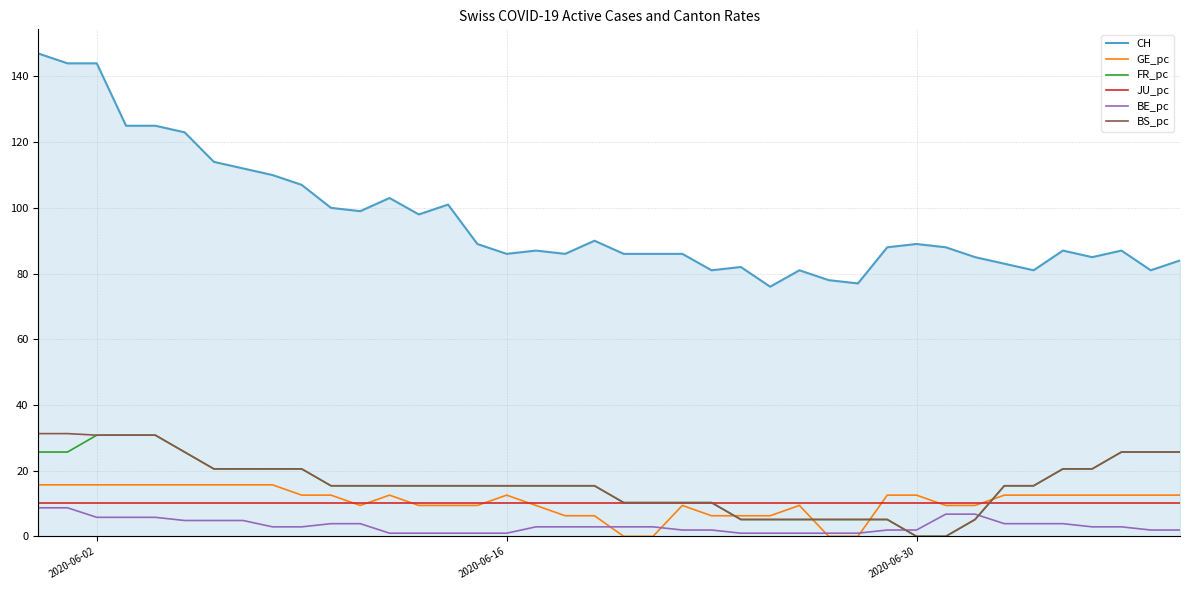

True or false: BE_pc and CH intersect in this chart.

False